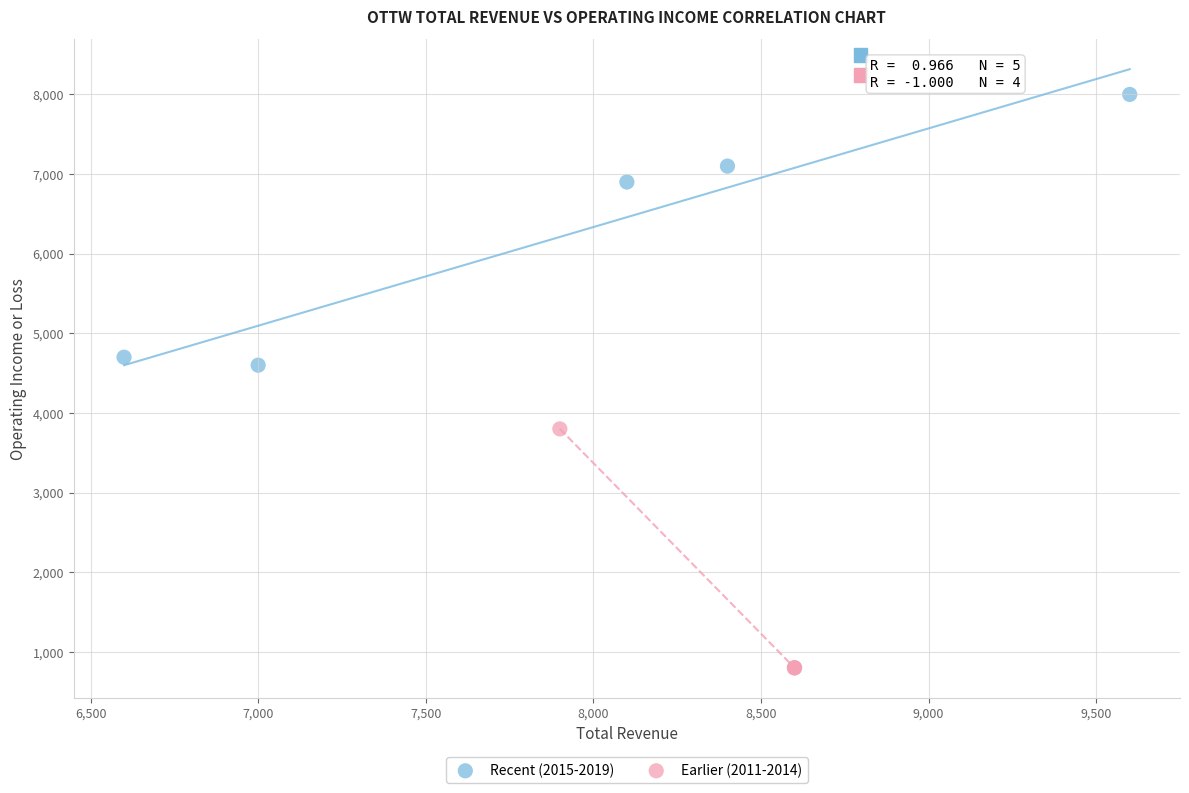

What are all the series names shown in the legend?

Recent (2015-2019), Earlier (2011-2014)